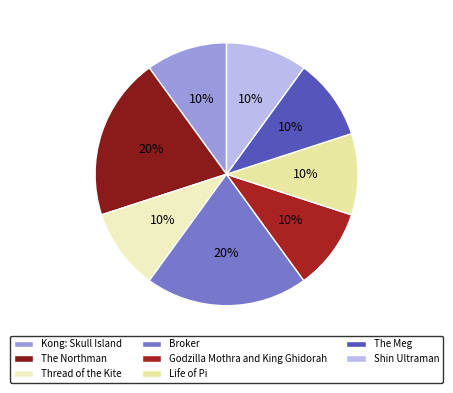

How many slices are in this pie chart?

8